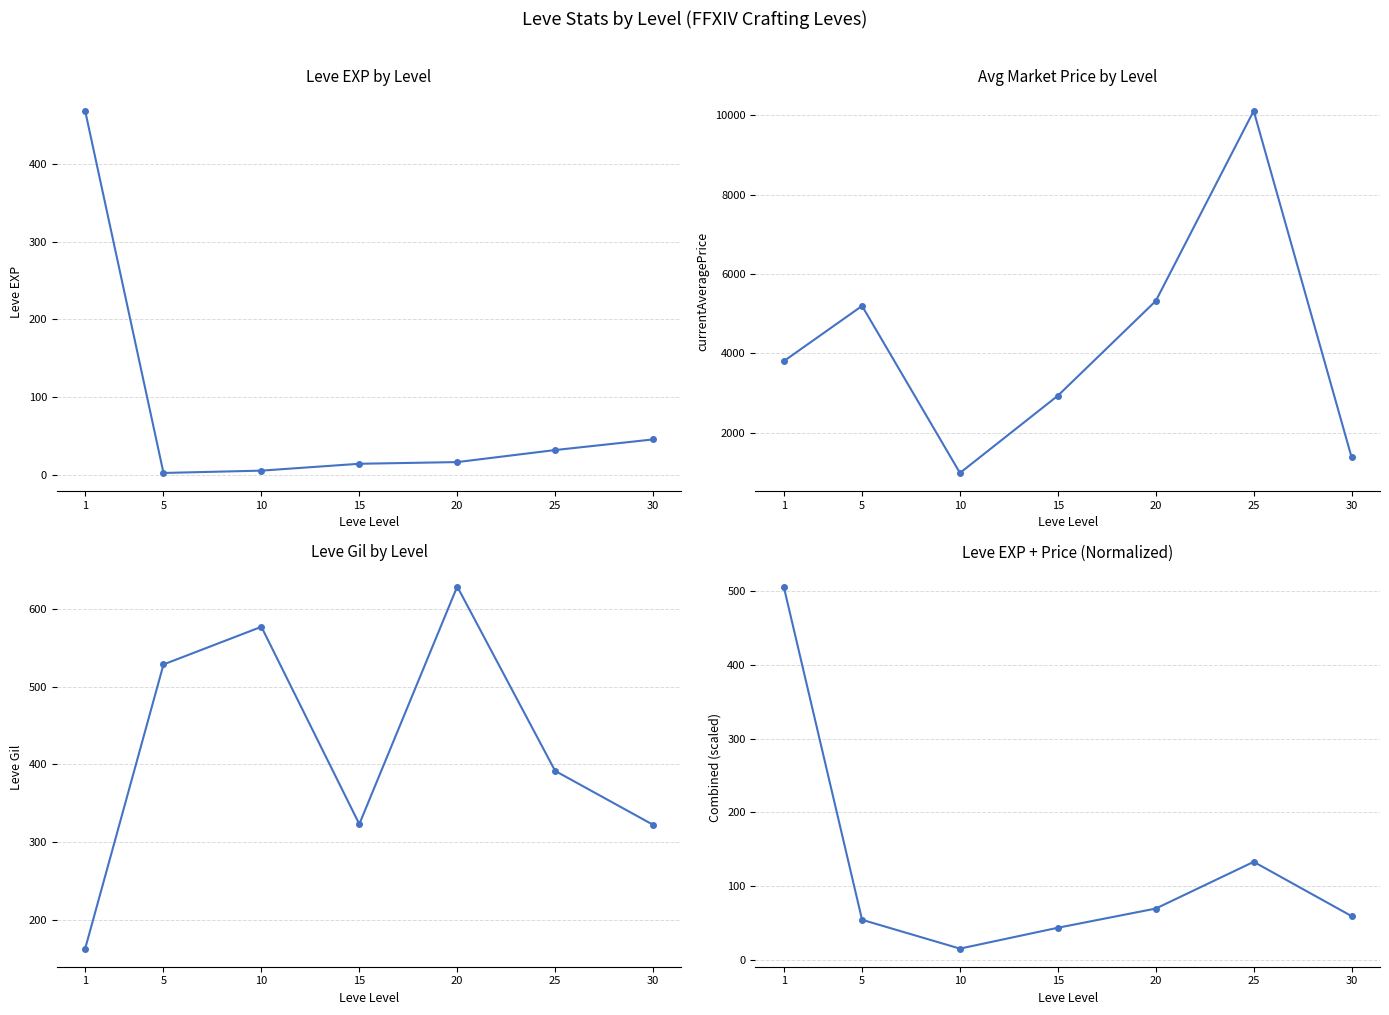

Reading left to right, list all the values displayed in this chart.

Leve EXP by Level: 1=468.5	5=2.3	10=5.3	15=14.2	20=16.3	25=31.8	30=45.5
Avg Market Price by Level: 1=3797.5	5=5191.3	10=980.2	15=2928.7	20=5316.7	25=10107.5	30=1375.2
Leve Gil by Level: 1=163.5	5=528.3	10=576.7	15=323.3	20=628.3	25=391.7	30=322.5
Leve EXP + Price (Normalized): 1=506.5	5=54.2	10=15.1	15=43.5	20=69.5	25=132.9	30=59.3